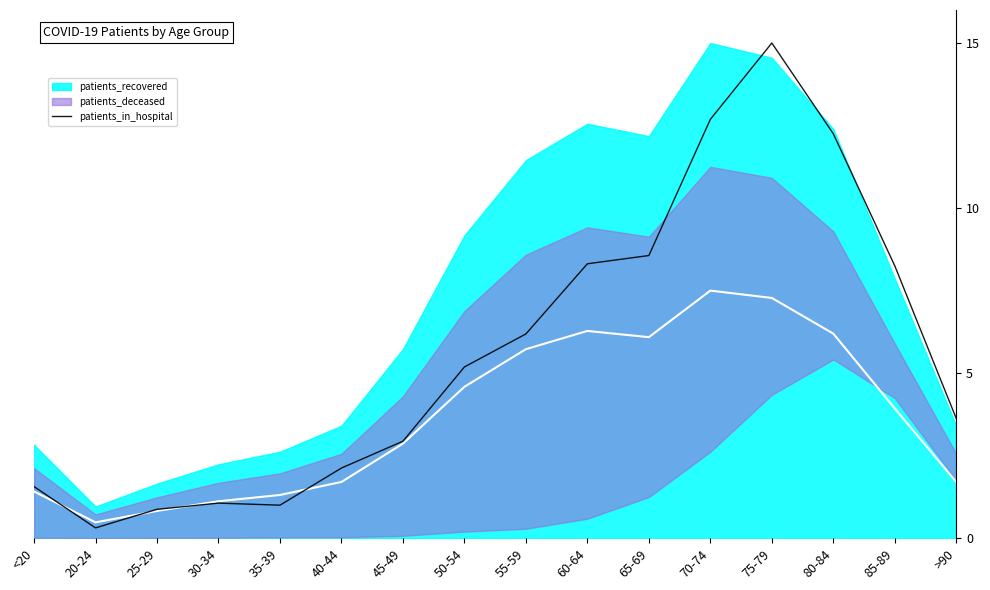

What position from the left is <20?

1